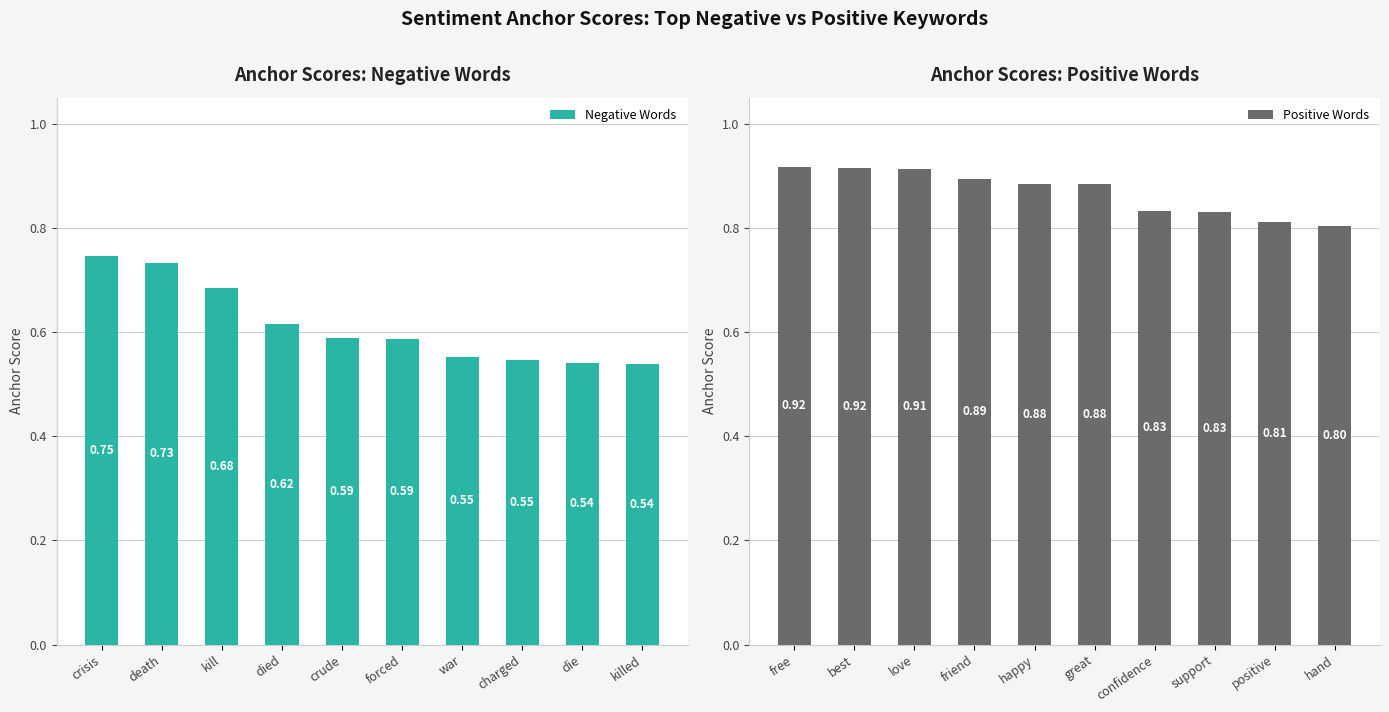

Which category has the highest value in the Negative Words series?

crisis